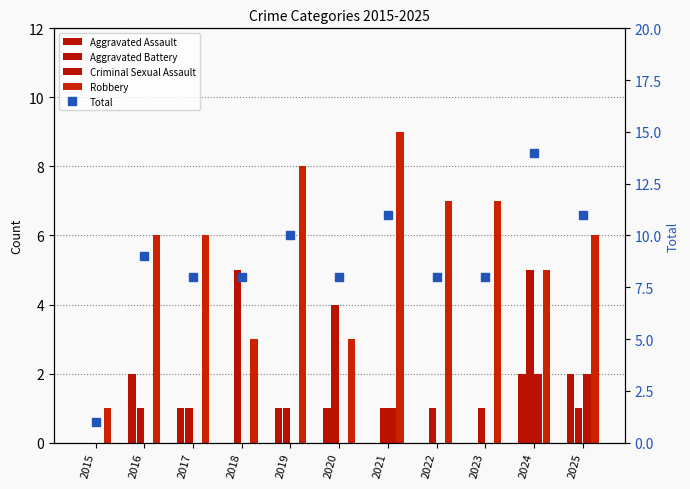

At which category is the sum across all series the highest?

2024